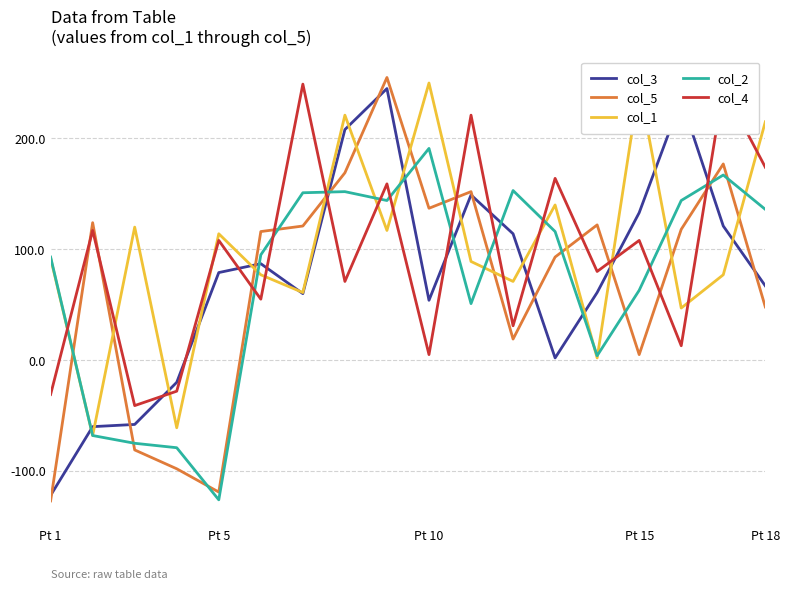

What is the lowest value of the col_5 series?

-127